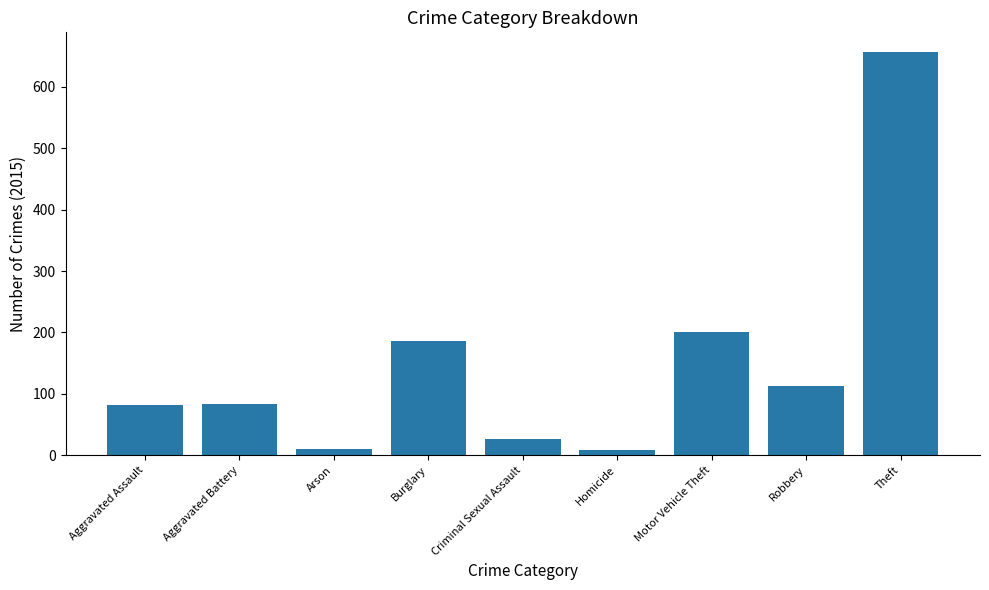

At which label is the value closest to 332?

Motor Vehicle Theft